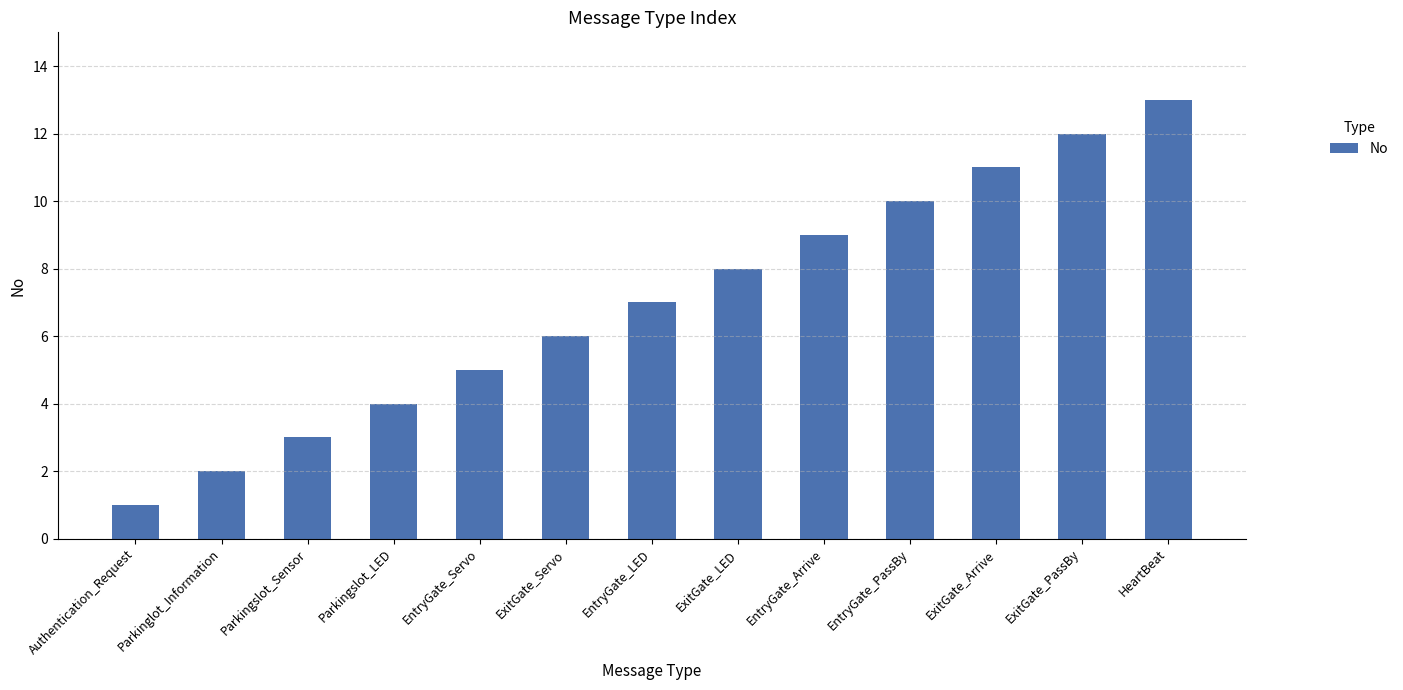

What is the value of the 7th bar from the left?

7